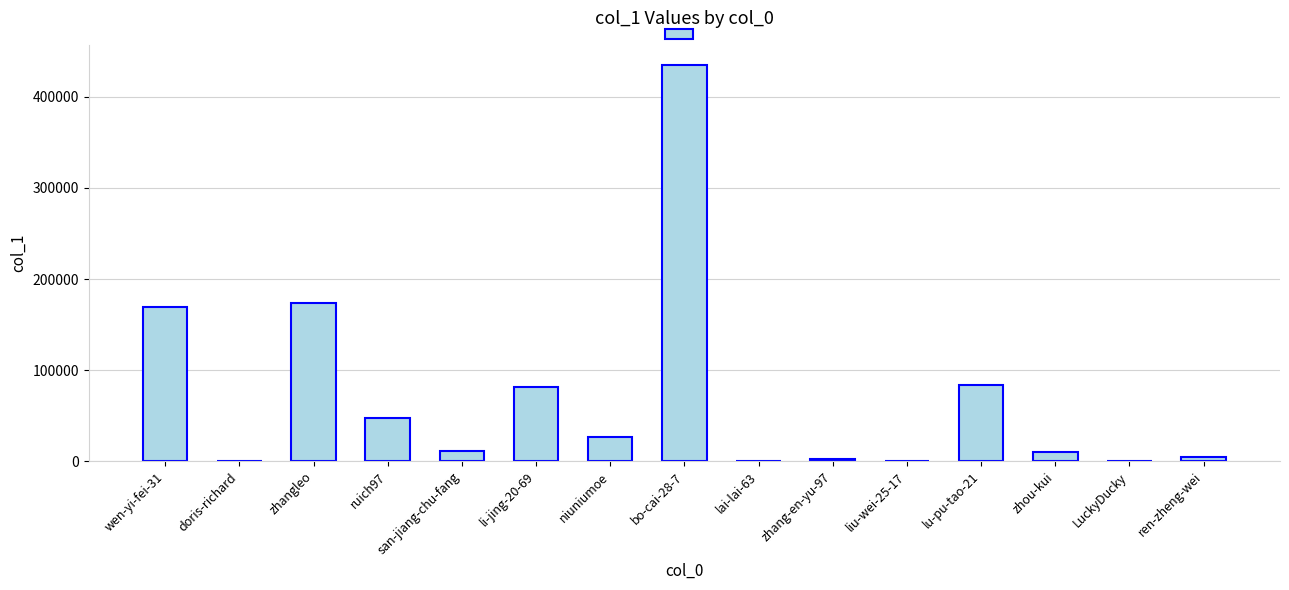

Approximately how many times larger is the value at ruich97 compared to san-jiang-chu-fang?

4.3